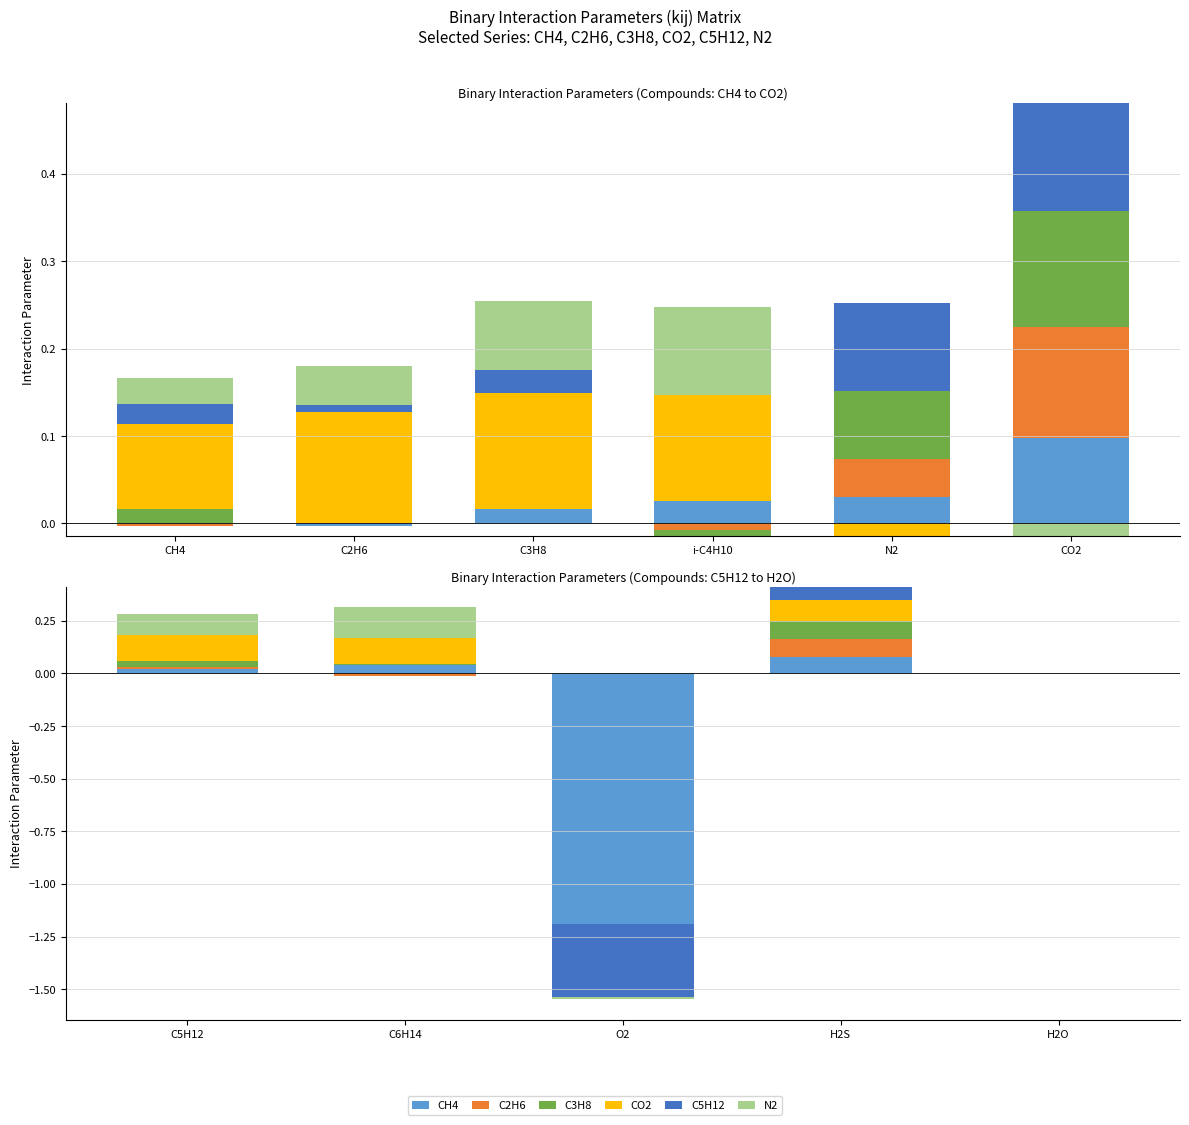

Does the chart contain stacked bars?

No